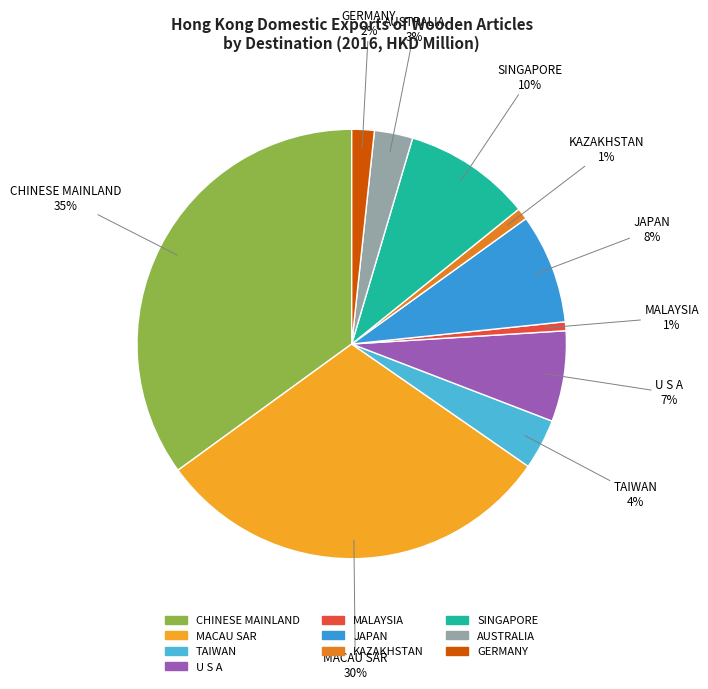

To the nearest percent, what is the difference between the MALAYSIA and SINGAPORE slice percentages?

9%